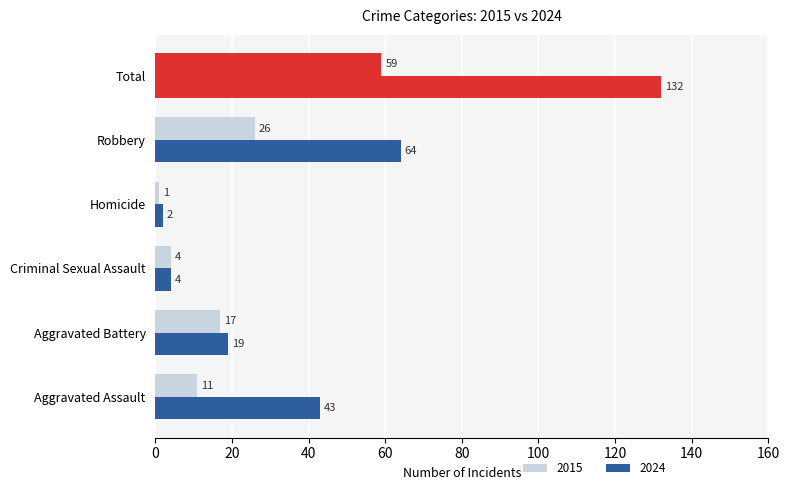

What is the difference between the maximum and minimum values in the 2015 series?

58